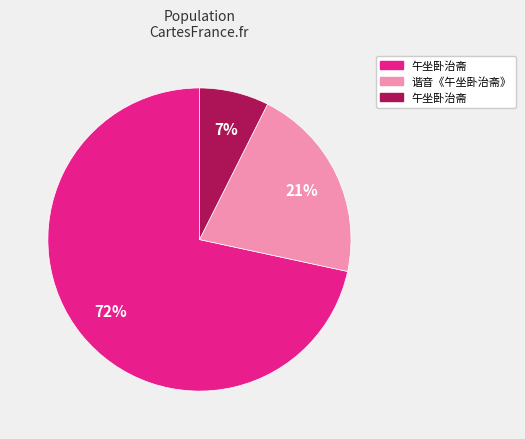

Does any single category account for the majority?

Yes